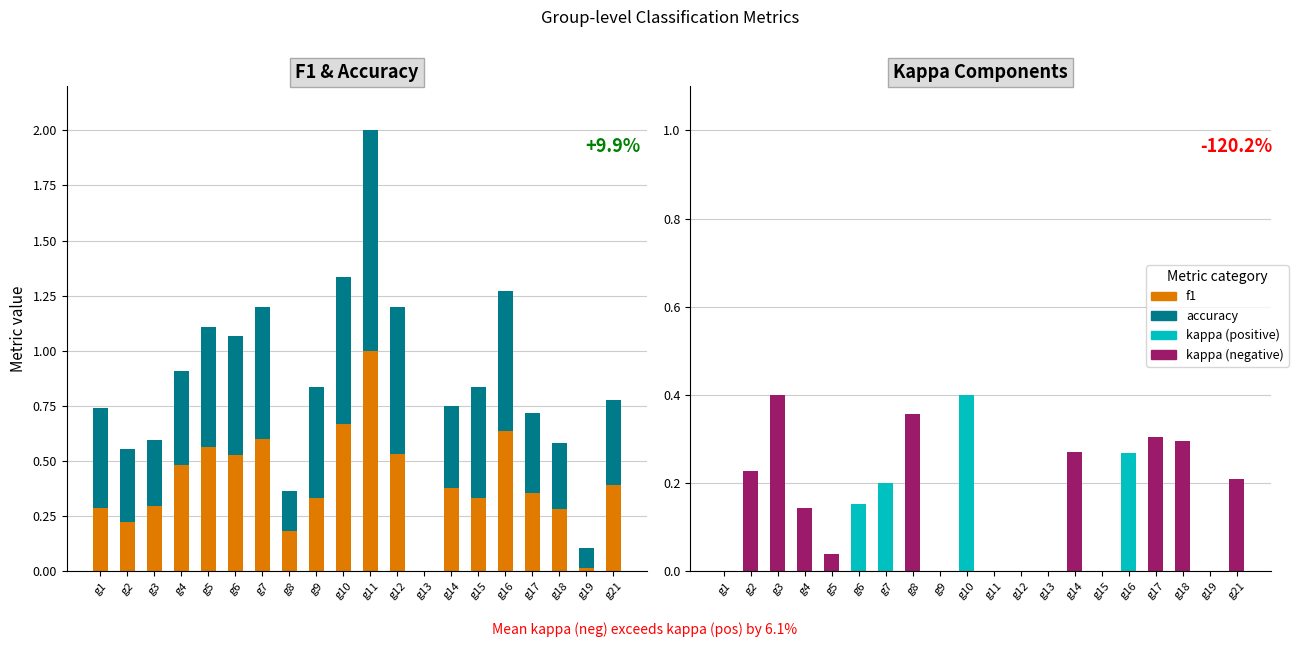

At how many categories does at least one series exceed 0?

19